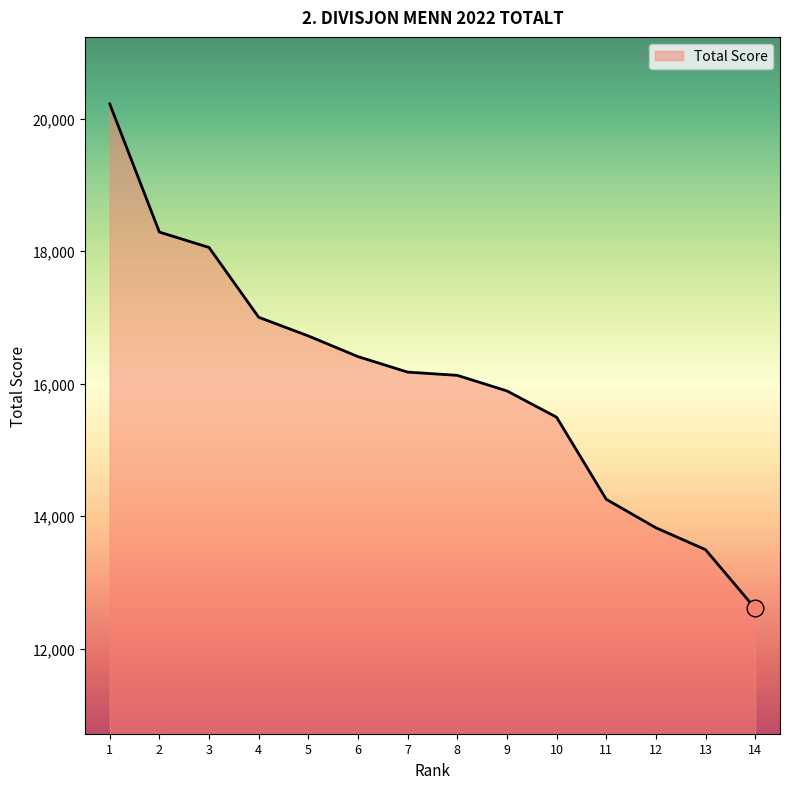

Reading left to right, transcribe all the data shown in this chart.

20224	18288	18056	17002	16720	16408	16174	16125	15890	15493	14254	13824	13493	12605